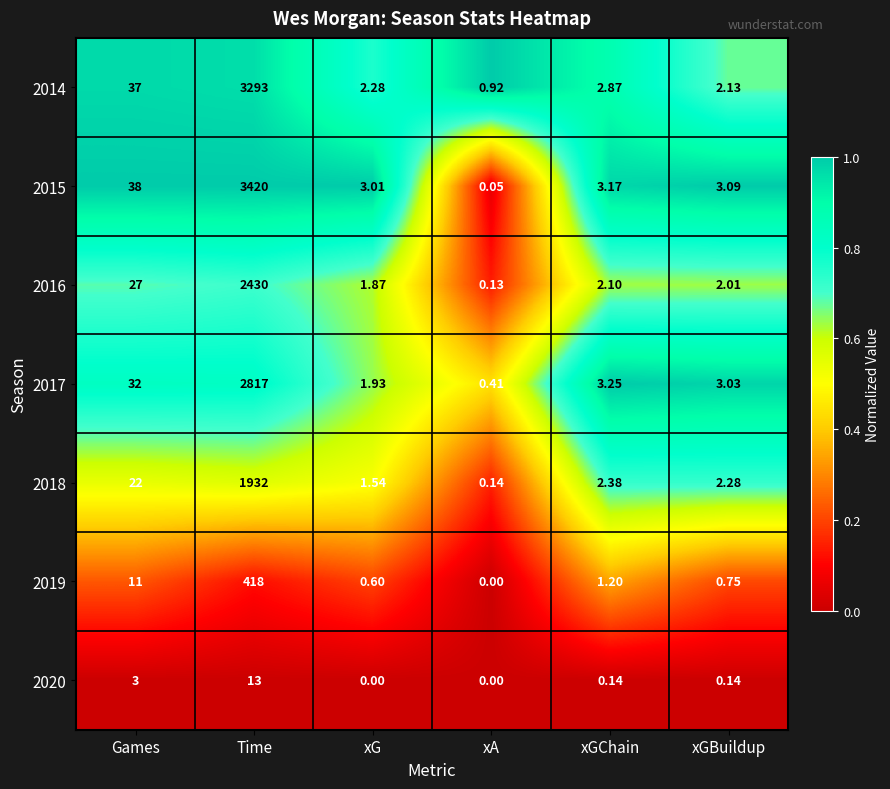

How many values in the 2018 series are below 2?

2